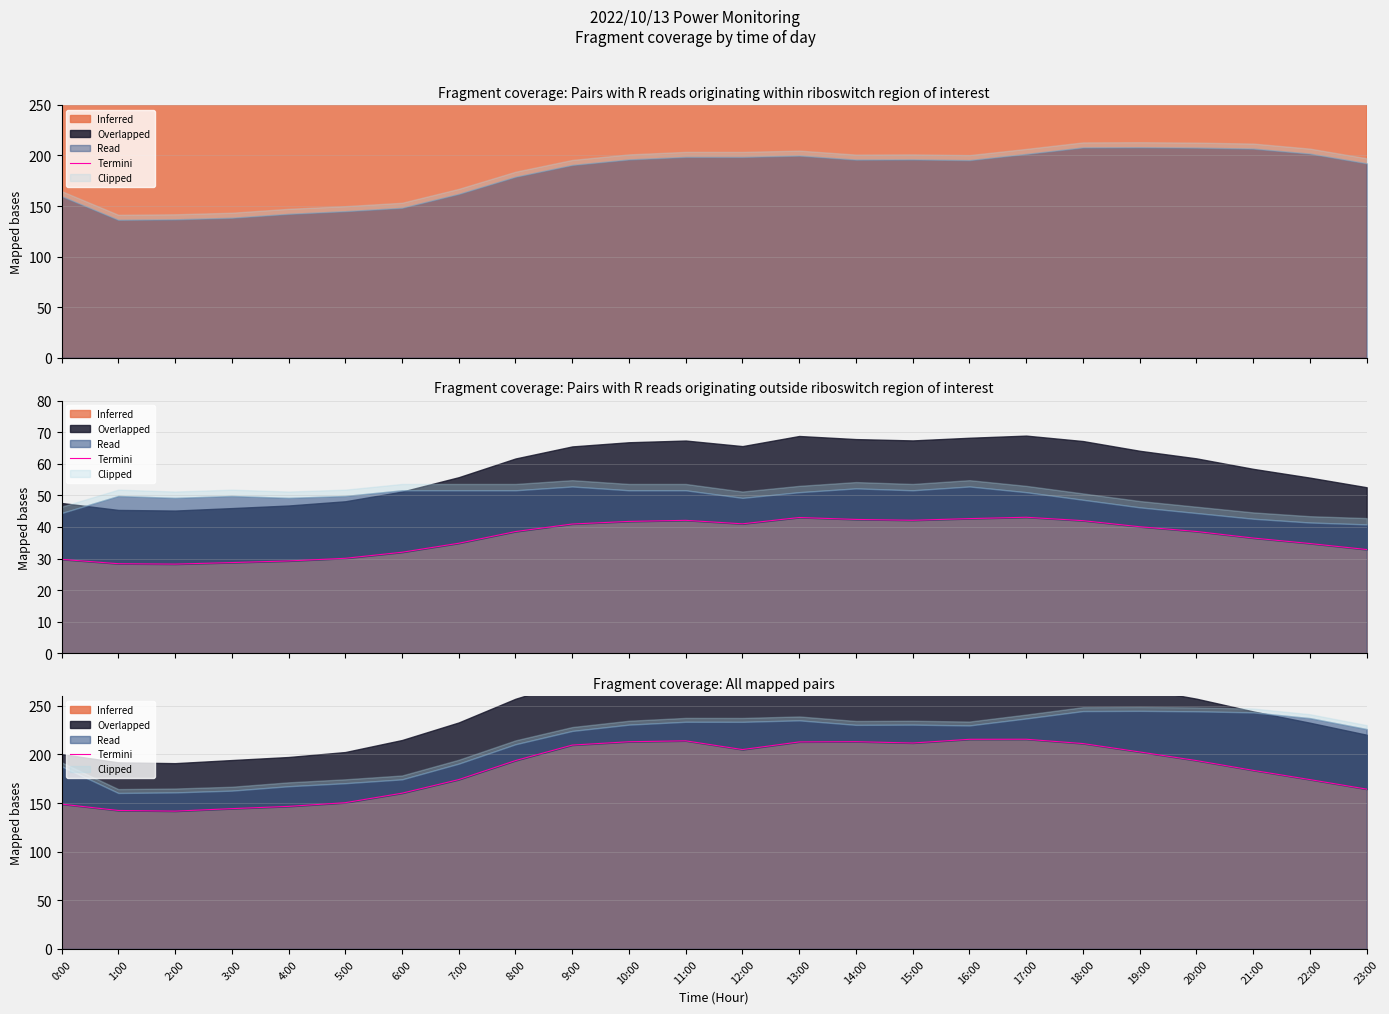

Rank the categories by value from highest to lowest.

17:00, 16:00, 11:00, 14:00, 10:00, 13:00, 15:00, 18:00, 9:00, 12:00, 19:00, 8:00, 20:00, 21:00, 7:00, 22:00, 23:00, 6:00, 5:00, 0:00, 4:00, 3:00, 1:00, 2:00